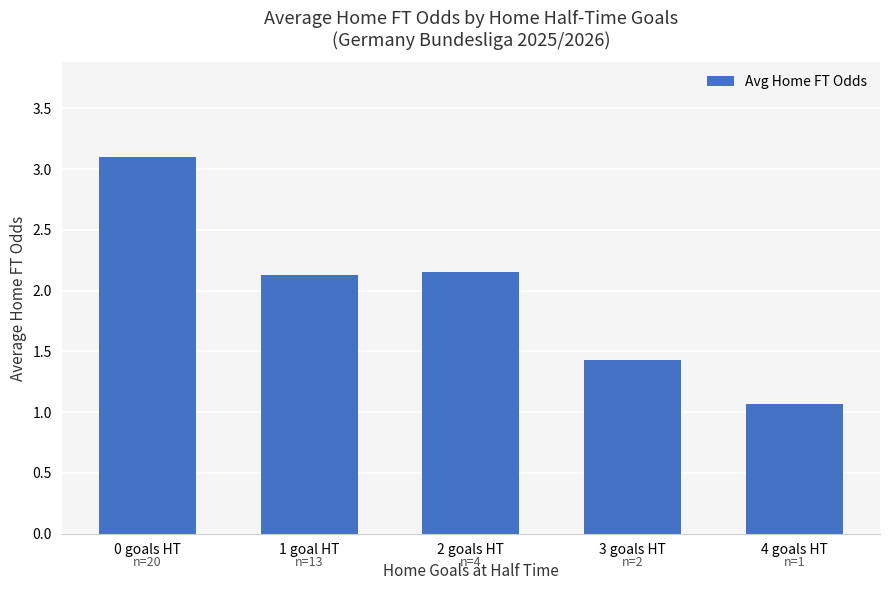

Which has a higher value, 4 goals HT or 1 goal HT?

1 goal HT